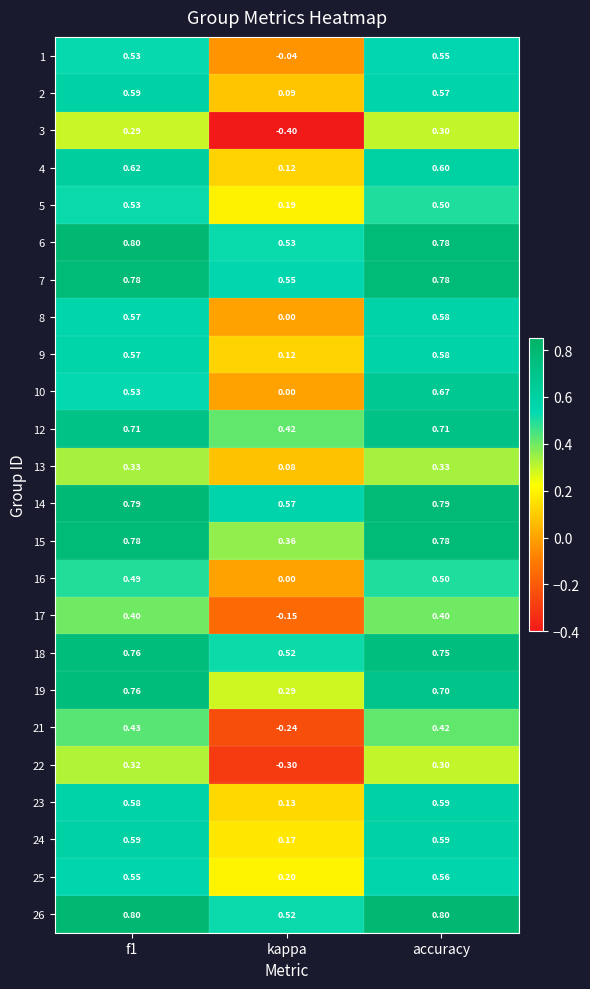

At which category is the sum across all series the highest?

accuracy